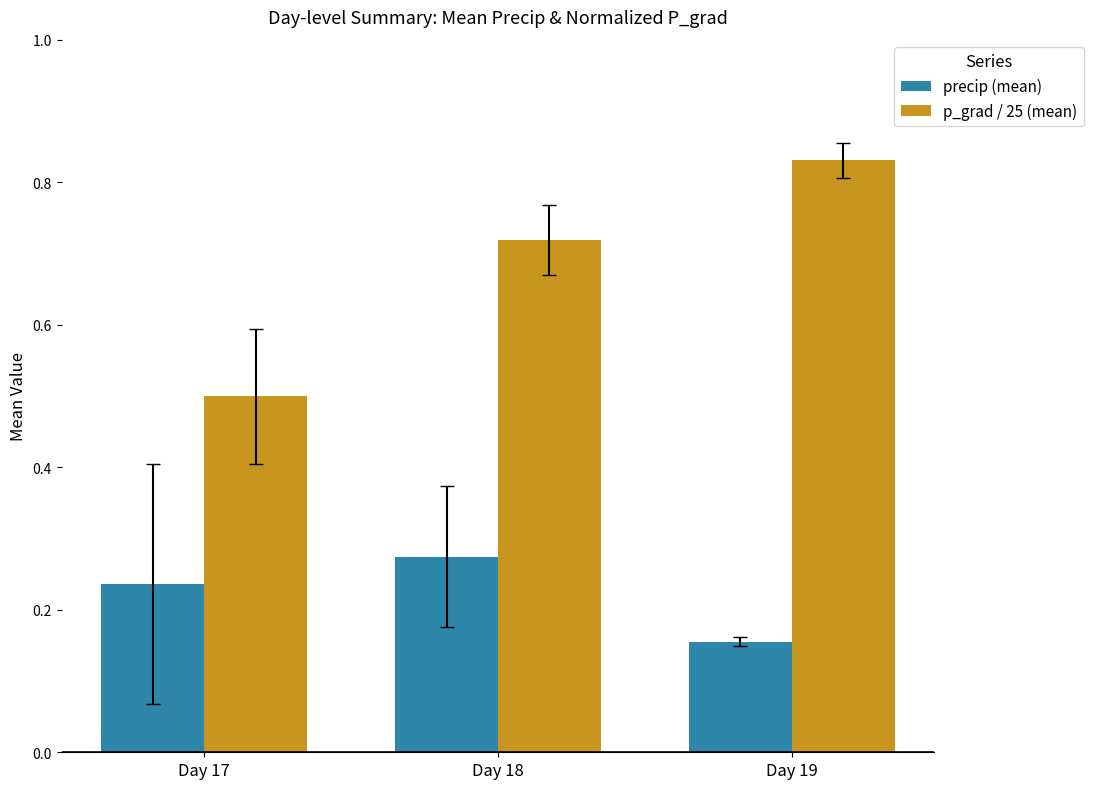

Which series changed the most between Day 17 and Day 18?

p_grad / 25 (mean)